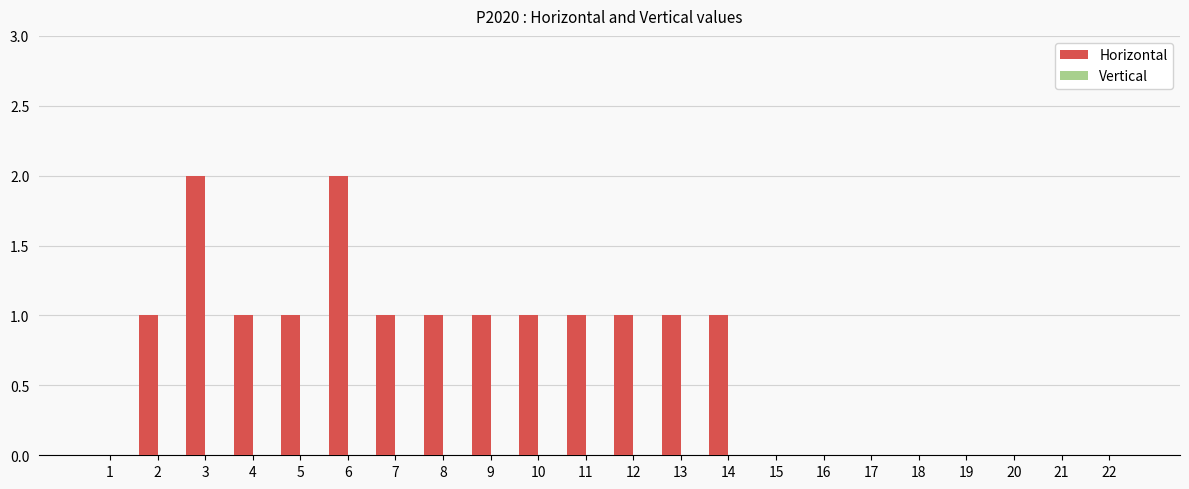

The chart shows a value of 1 at 13. True or false?

True